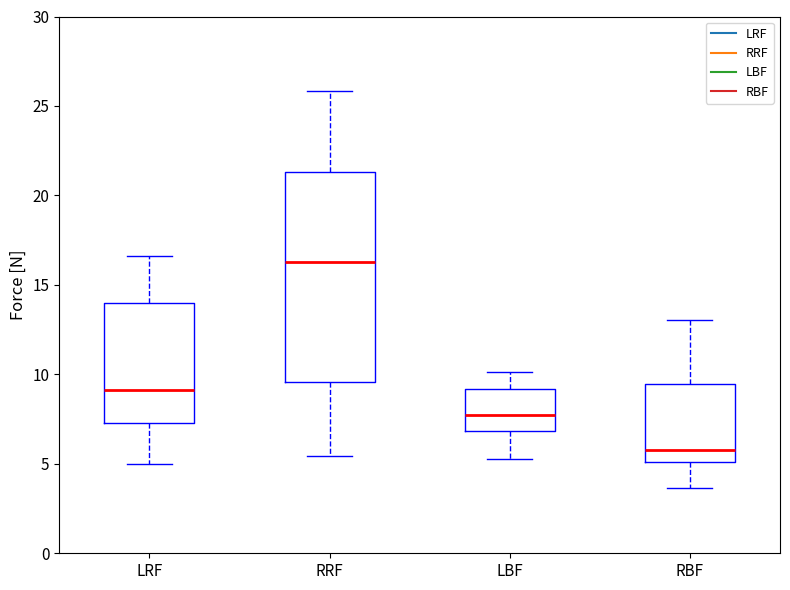

Reading left to right, read every box against the y-axis: the position of its median line, the range the box covers, and the ends of its whiskers. The values are not printed on the chart, so give them approximately, as read against the axis.

LRF: median 9.0, box 7.5 to 14.0, whiskers 5.0 to 16.5
RRF: median 16.5, box 9.5 to 21.5, whiskers 5.5 to 26.0
LBF: median 8.0, box 7.0 to 9.0, whiskers 5.5 to 10.0
RBF: median 6.0, box 5.0 to 9.5, whiskers 3.5 to 13.0